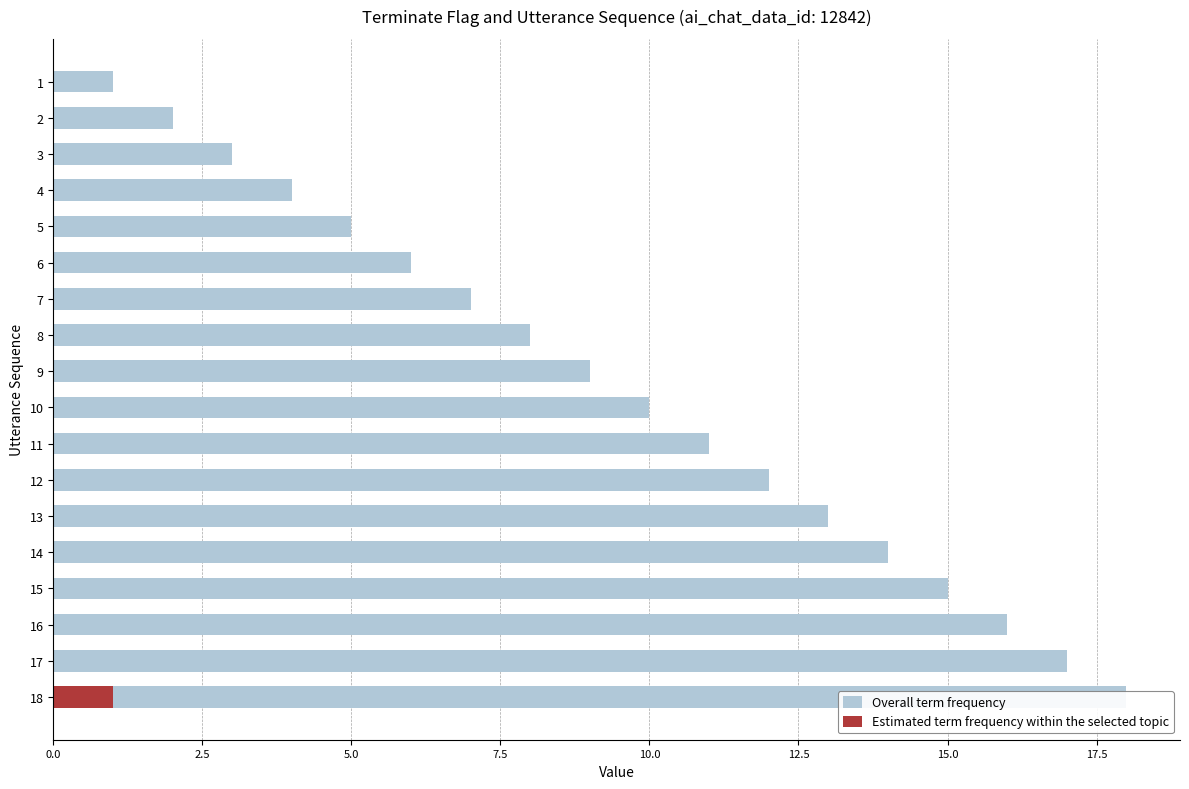

How many values in the Estimated term frequency within the selected topic series exceed 0?

1